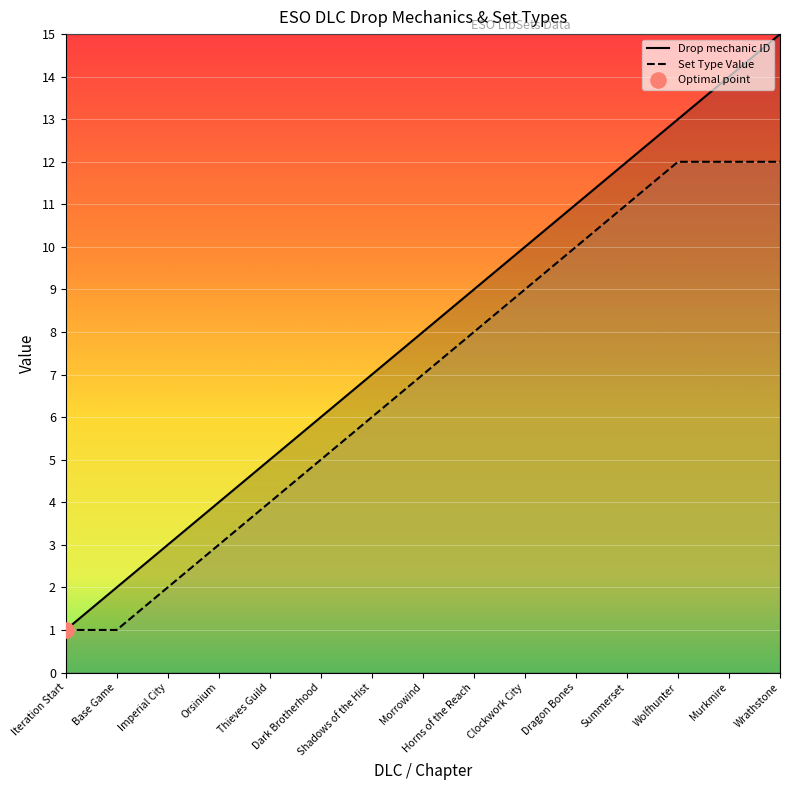

What are all the series names shown in the legend?

Drop mechanic ID, Set Type Value